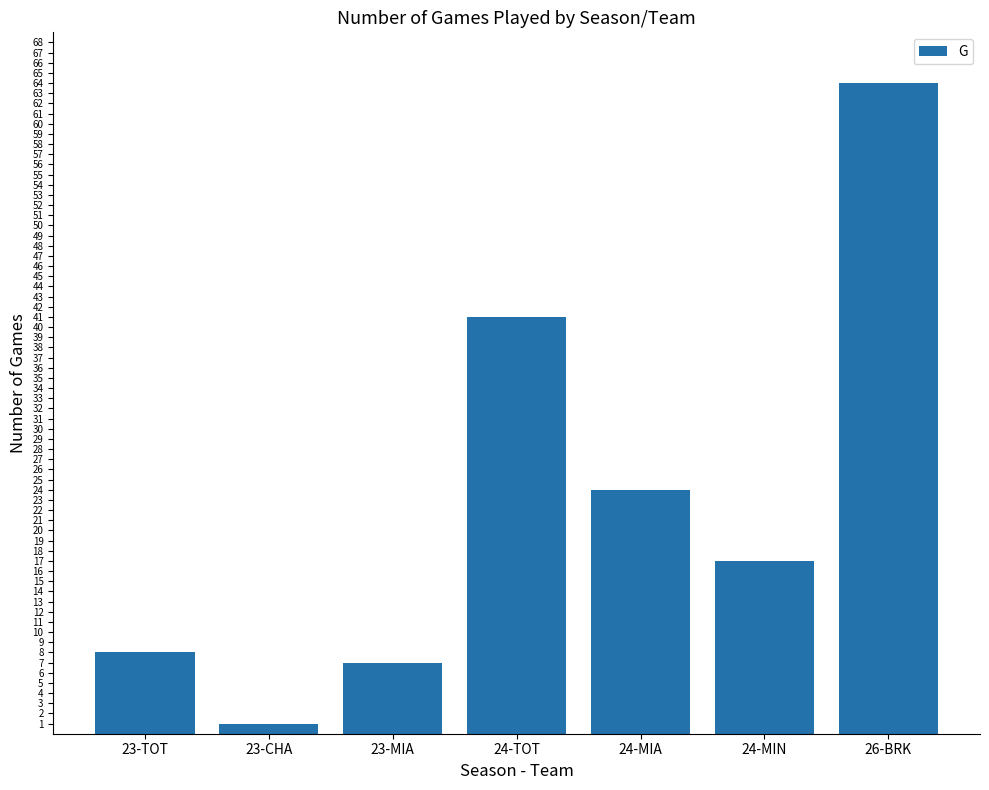

What is the difference between the maximum and minimum values?

63